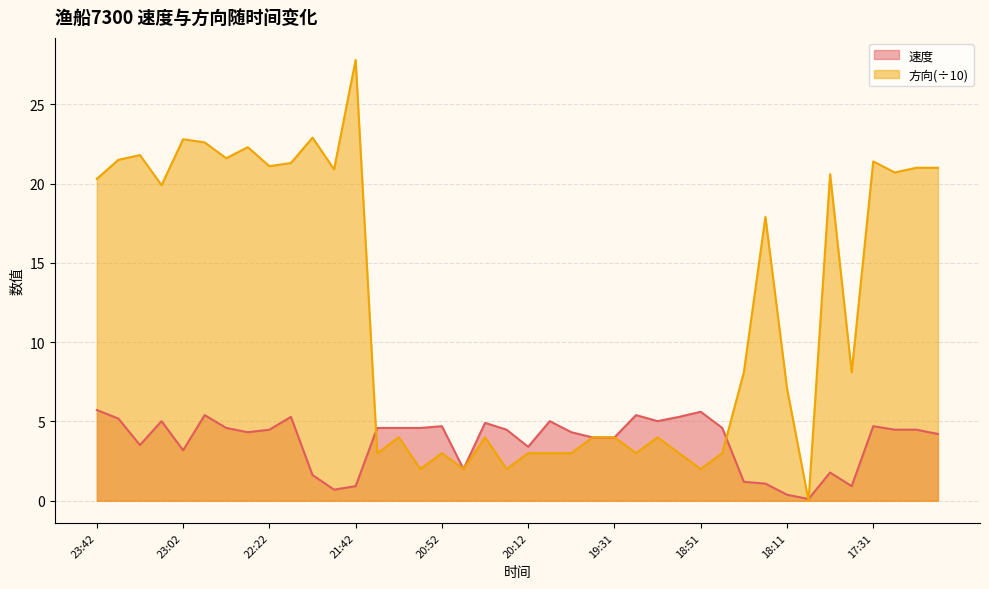

At which label is 速度 closest to 2?

20:42